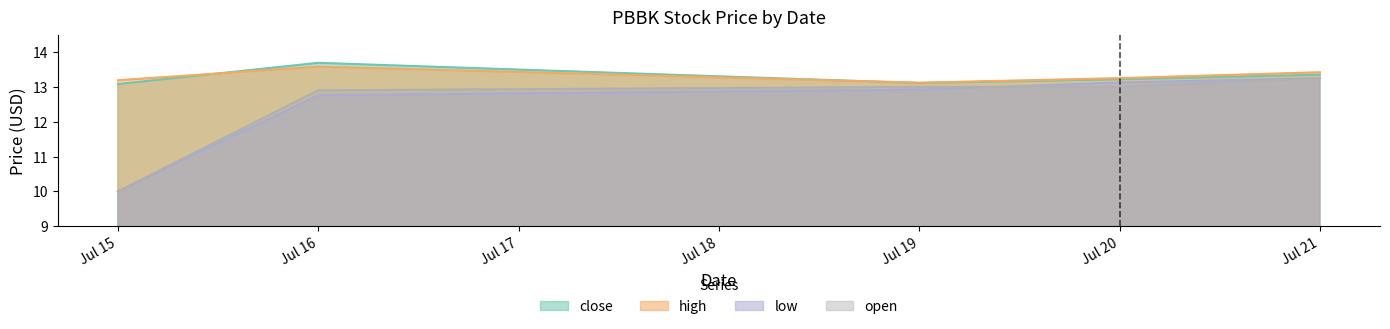

True or false: open has a value of 4.3 at Jul 21.

False